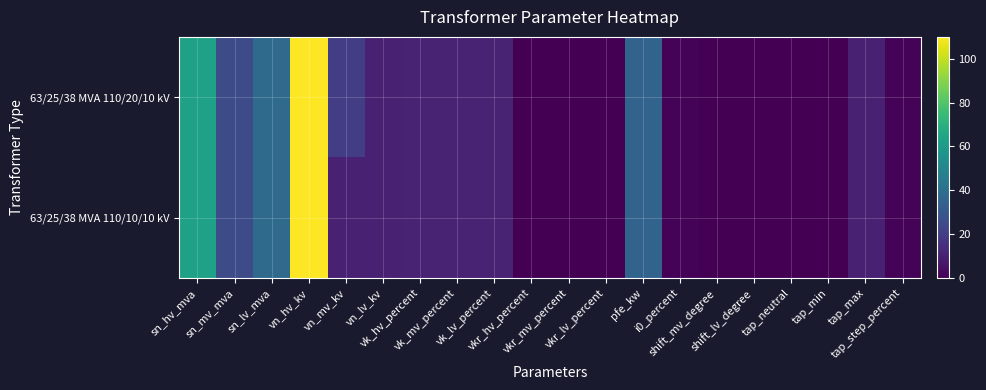

At which category is the sum across all series the highest?

vn_hv_kv